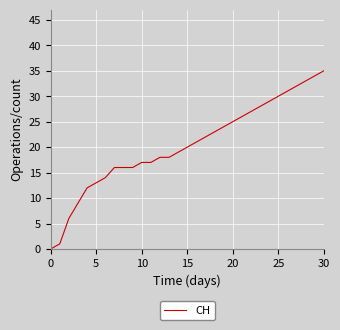

How many lines are shown in the chart?

1